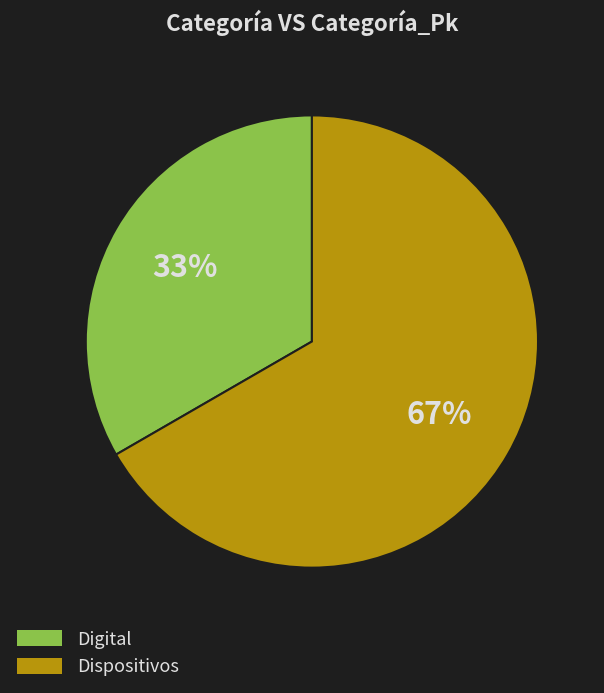

Is it true that Digital is 39% of the pie?

False